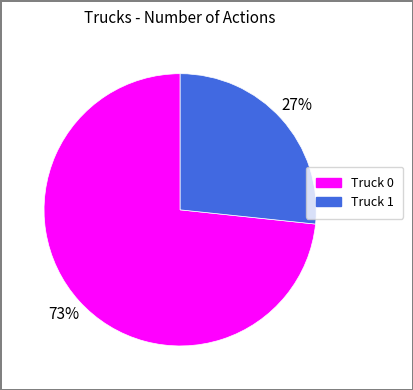

Between Truck 1 and Truck 0, which is larger?

Truck 0